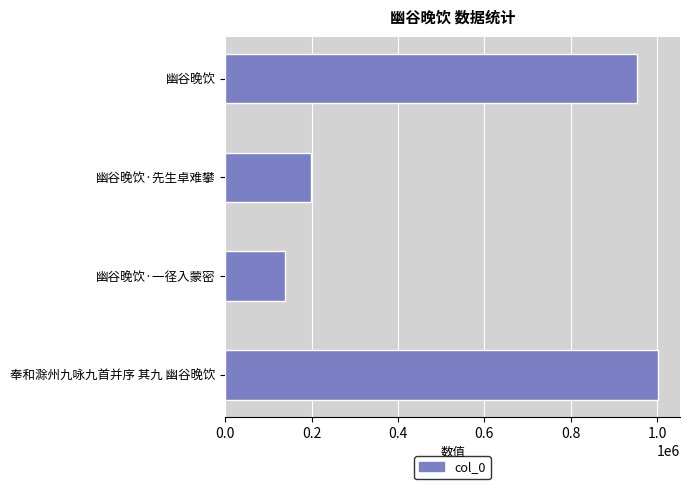

What is the value of the 2nd bar from the top?

198823